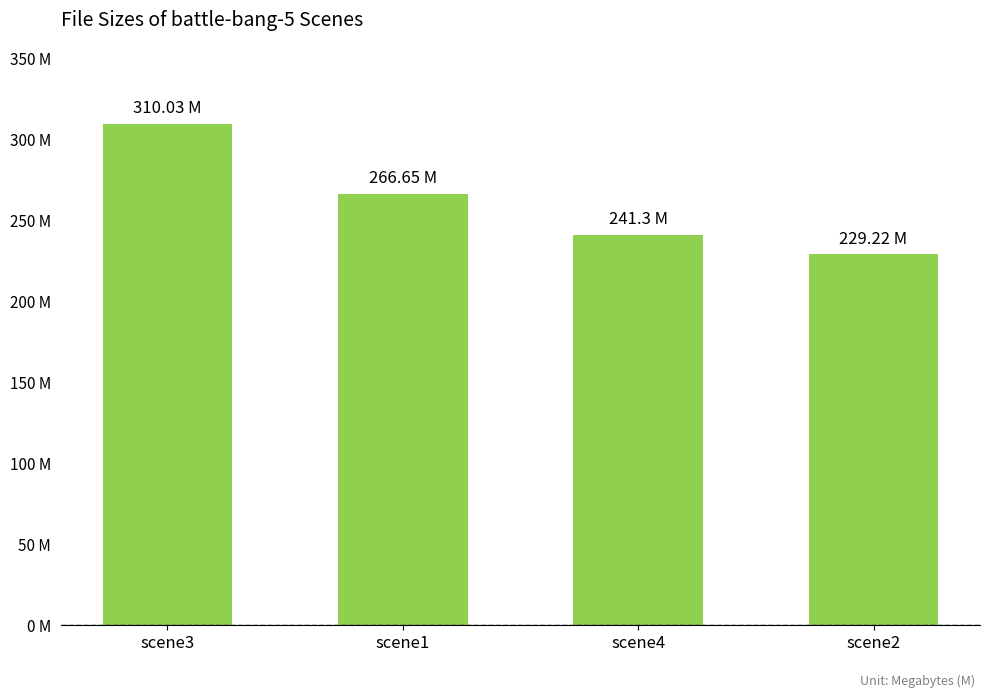

Approximately how many times larger is the value at scene4 compared to scene3?

0.8